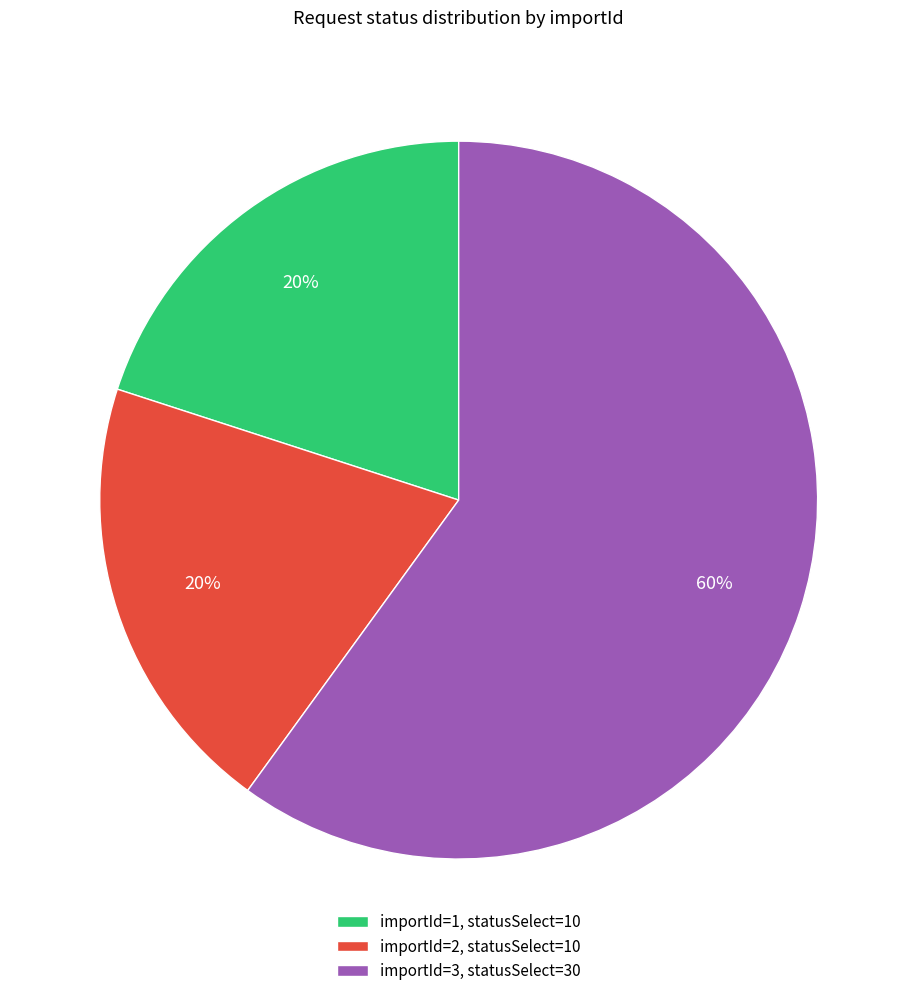

What percentage is the importId=2, statusSelect=10 slice, to the nearest percent?

20%